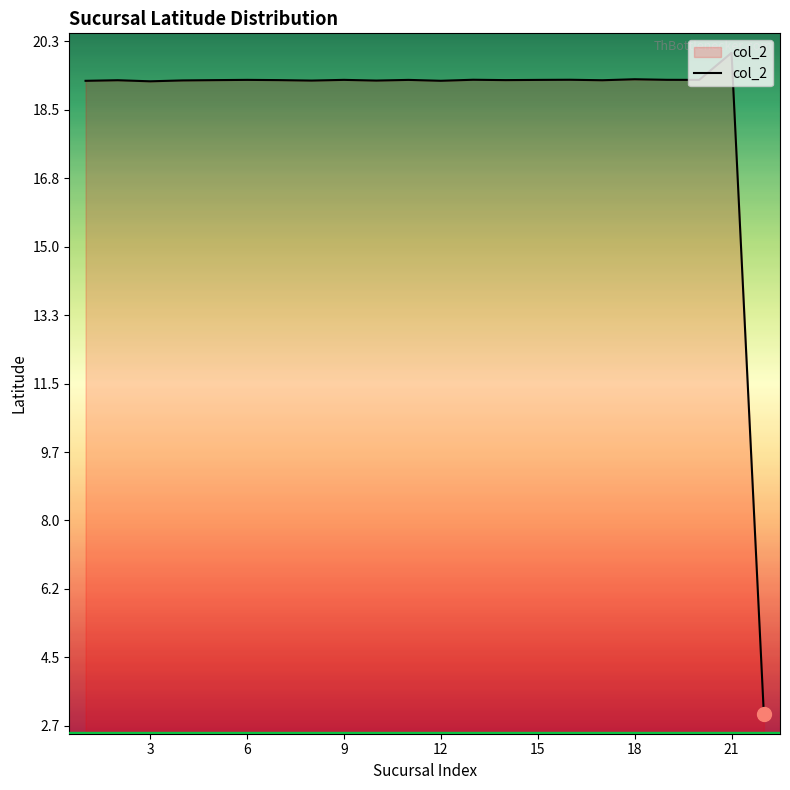

What is the difference between the maximum and minimum values?

17.0